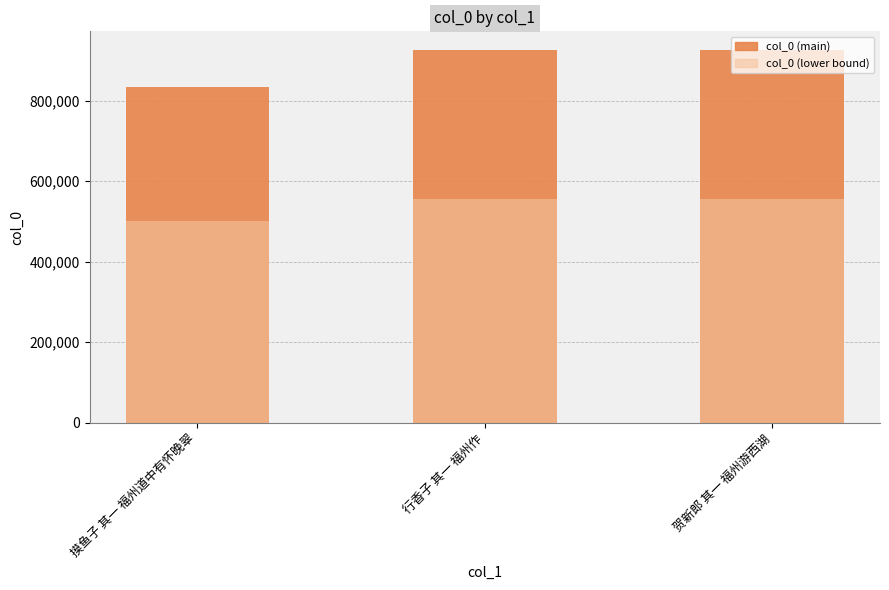

Reading right to left, what are all the values shown in this chart?

925939	925782	835146